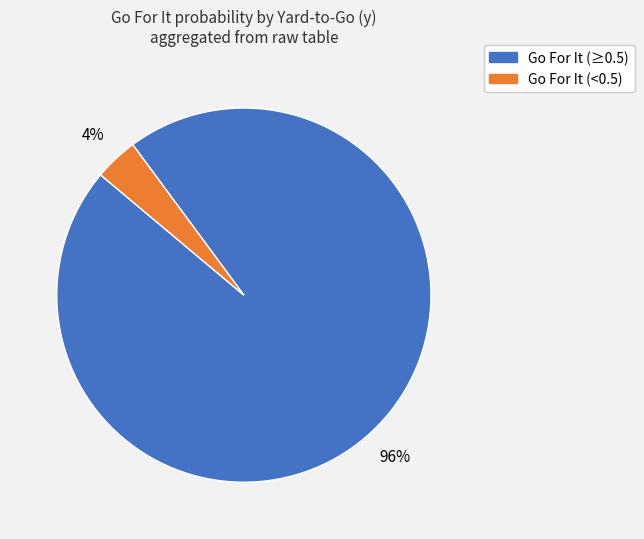

What percentage is the Go For It (≥0.5) slice, to the nearest percent?

96%